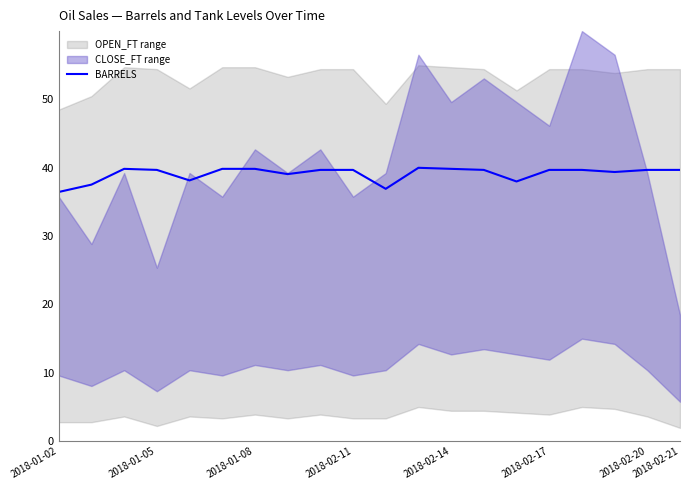

How many data points are above 39?

15